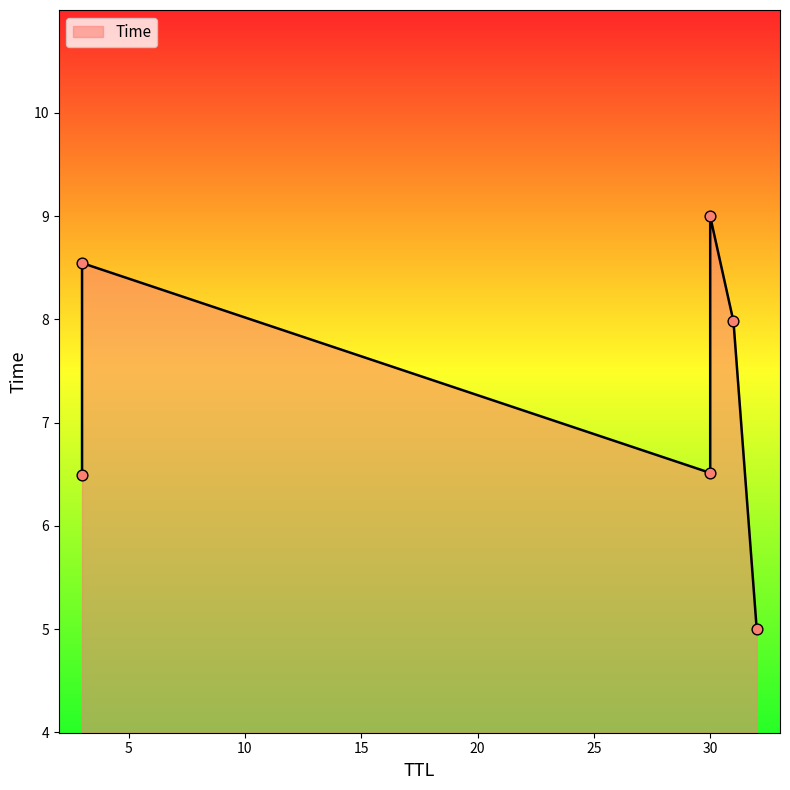

What is the ratio of the value at 3 to the value at 31?

1.1